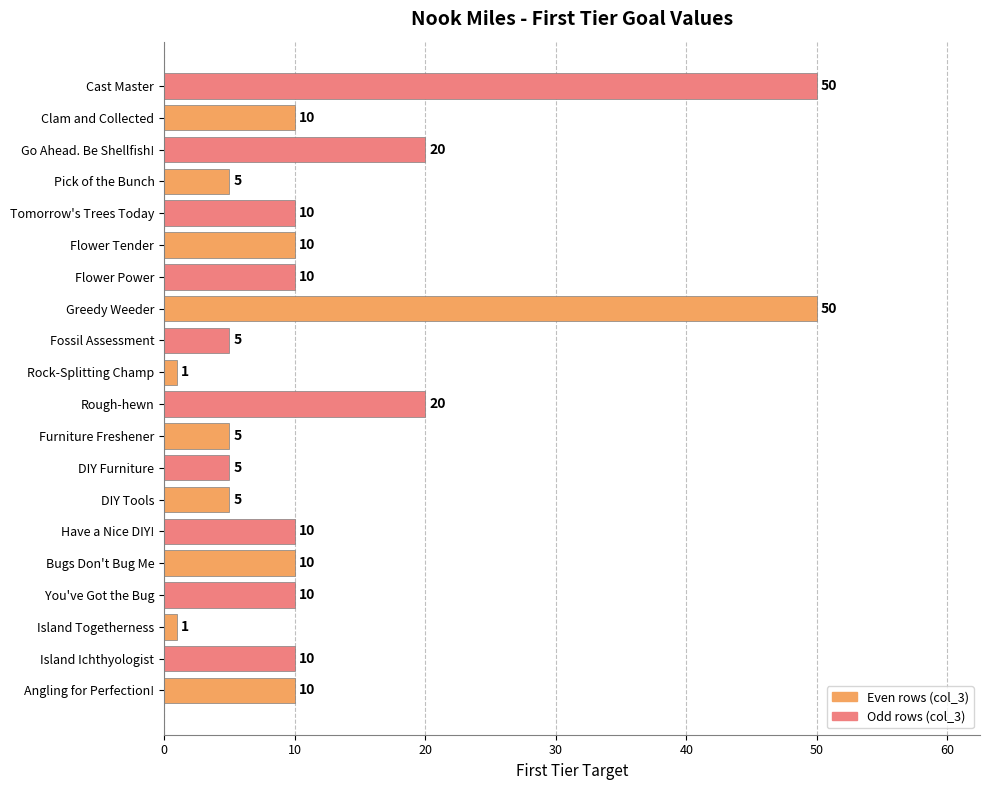

How many data points does each series have?

20